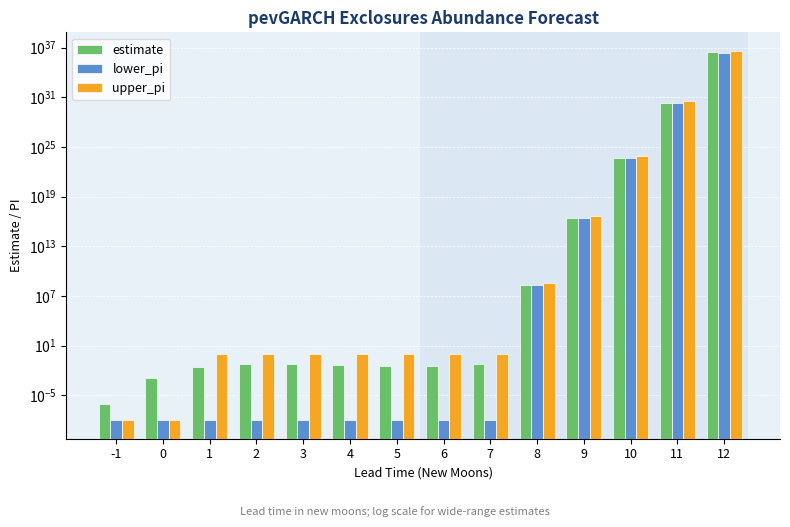

True or false: estimate has a value of 0.0 at 4.

True